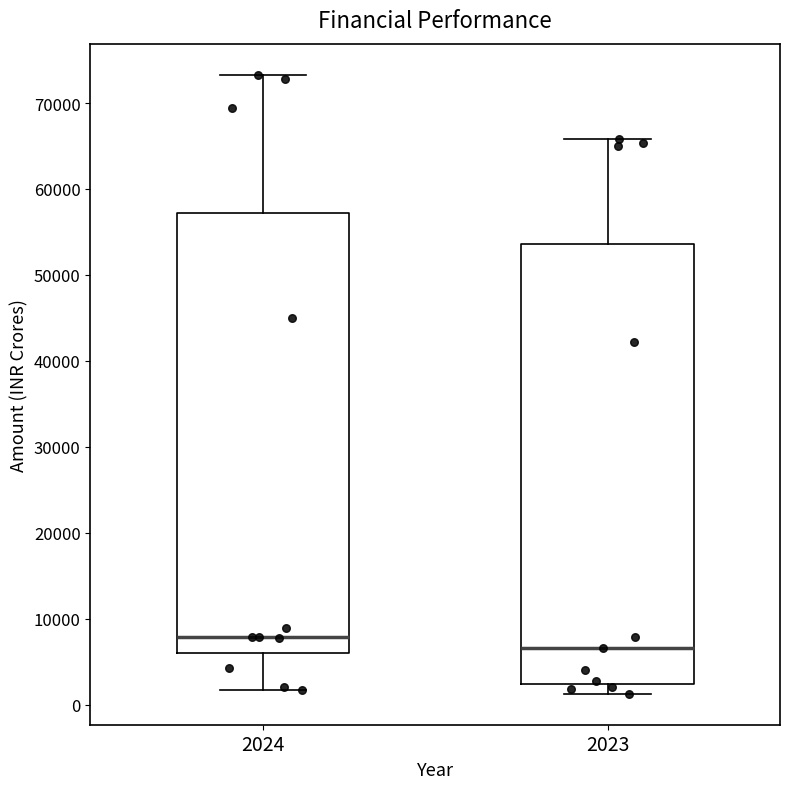

Where is the lower edge of the box at x = 2023 on the y-axis? The values are not printed on the chart, so give them approximately, as read against the axis.

2000